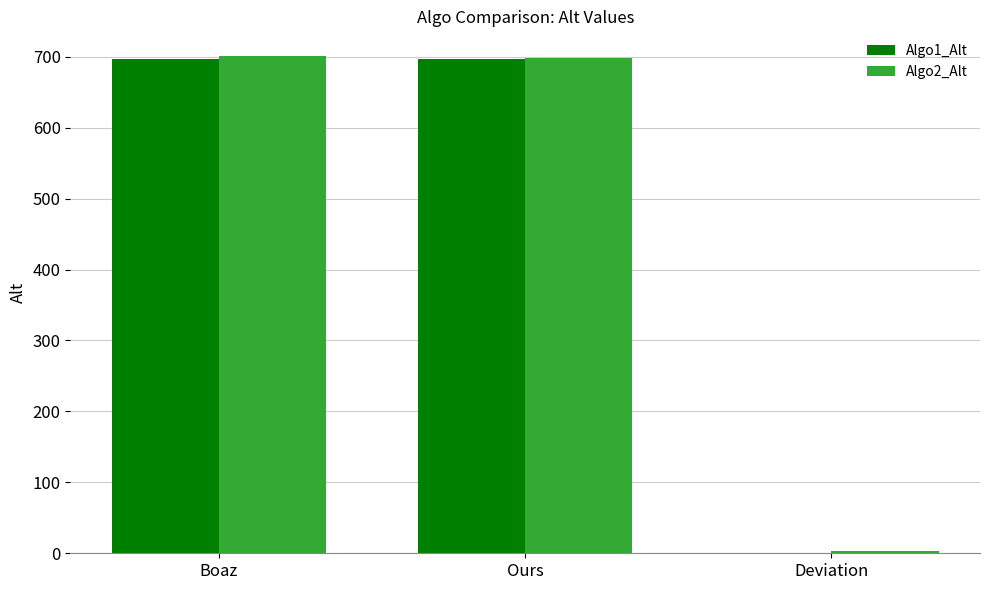

How many groups of bars are there?

3